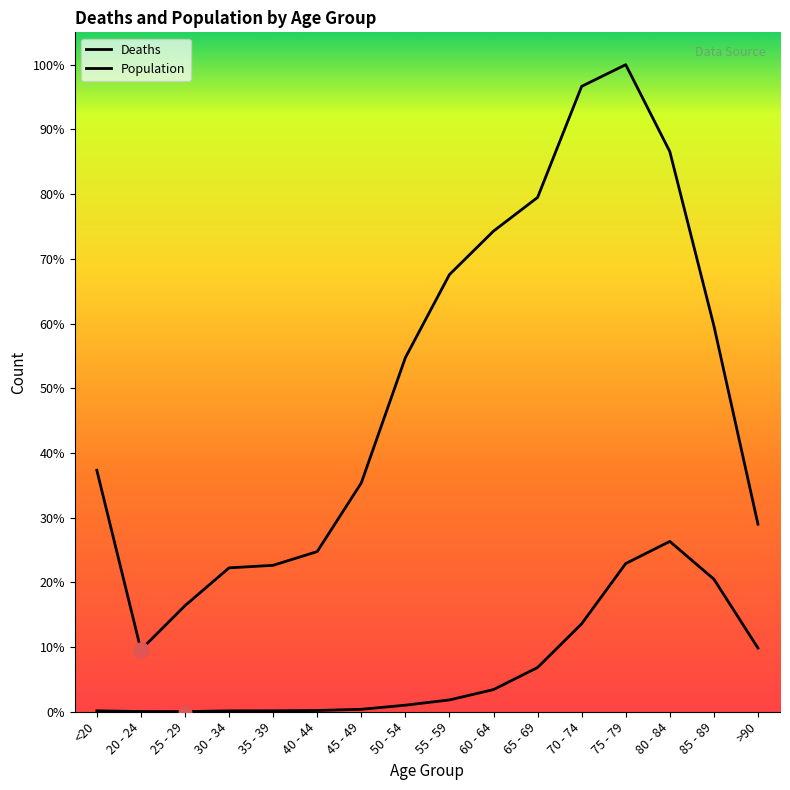

Which series has the largest total across all categories?

Population